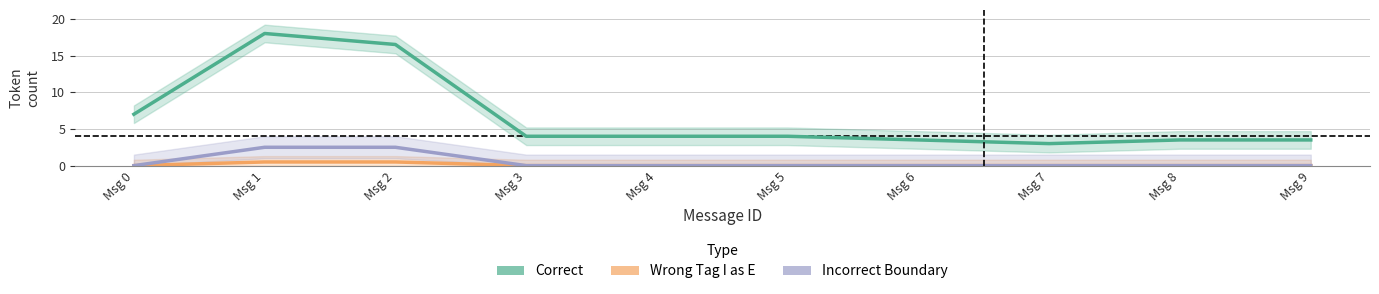

Reading left to right, list all the values displayed in this chart.

Correct: Msg 0=7.0	Msg 1=18.0	Msg 2=16.5	Msg 3=4.0	Msg 4=4.0	Msg 5=4.0	Msg 6=3.5	Msg 7=3.0	Msg 8=3.5	Msg 9=3.5
Wrong Tag I as E: Msg 0=0.0	Msg 1=0.5	Msg 2=0.5	Msg 3=0.0	Msg 4=0.0	Msg 5=0.0	Msg 6=0.0	Msg 7=0.0	Msg 8=0.0	Msg 9=0.0
Incorrect Boundary: Msg 0=0.0	Msg 1=2.5	Msg 2=2.5	Msg 3=0.0	Msg 4=0.0	Msg 5=0.0	Msg 6=0.0	Msg 7=0.0	Msg 8=0.0	Msg 9=0.0